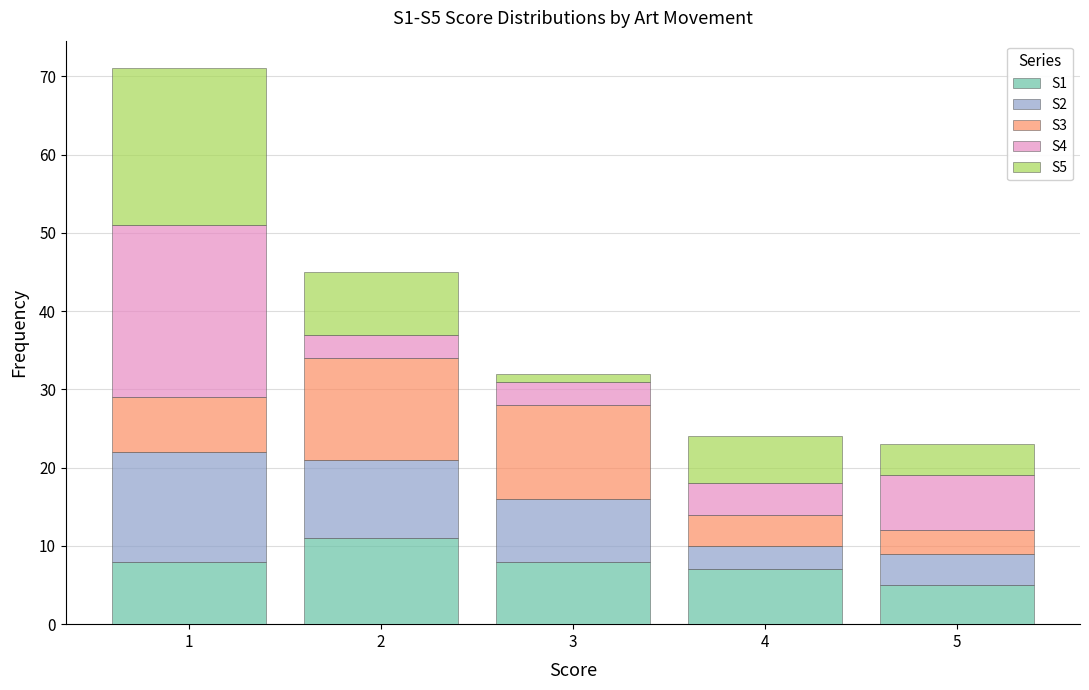

What is the total height of the stacked bar covering 3.5 to 4.5 on the x-axis? The values are not printed on the chart, so give them approximately, as read against the axis.

24